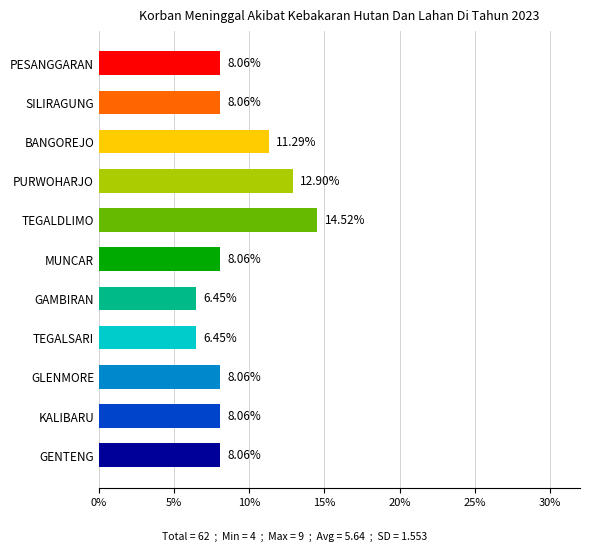

Where is the data nearest to the value 10?

BANGOREJO